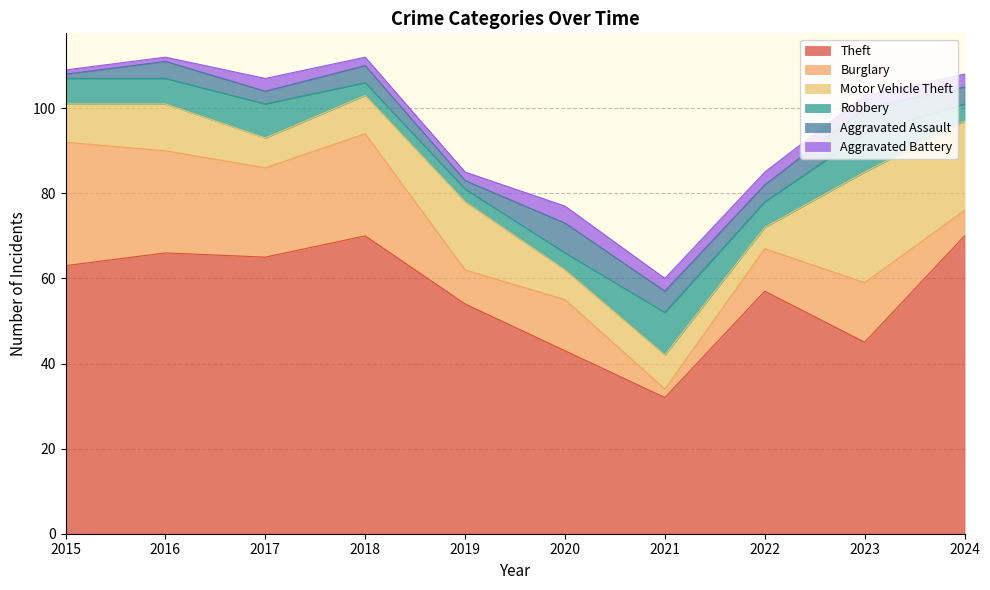

Between 2023 and 2018, which is larger?

2018